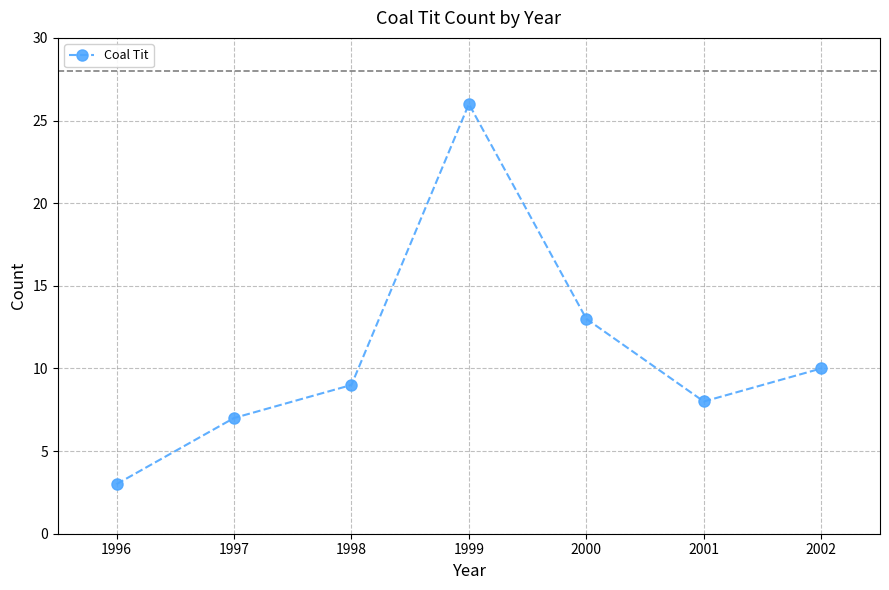

At which category does the data reach its first local valley?

2001